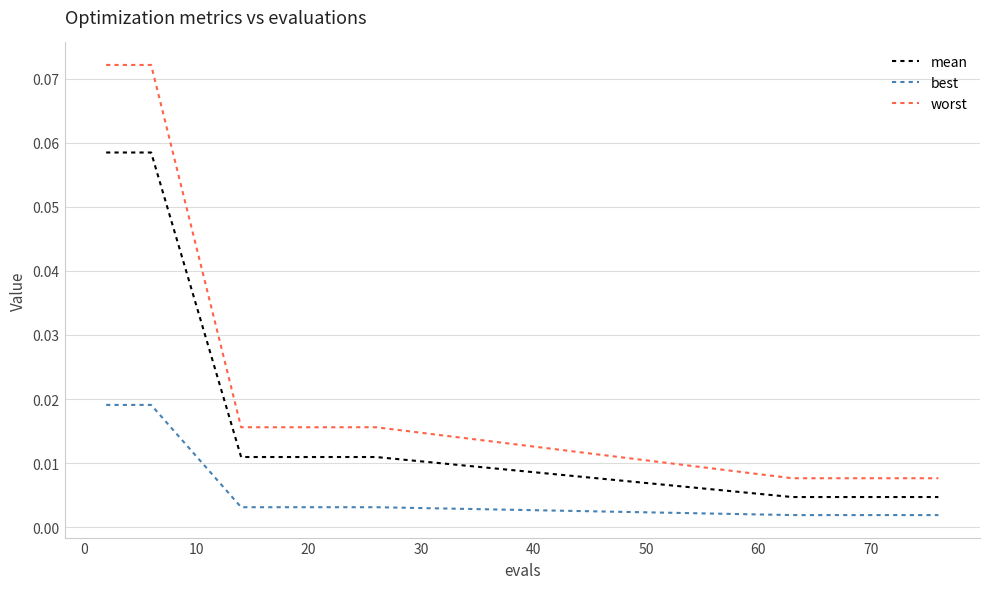

True or false: mean and best intersect in this chart.

False